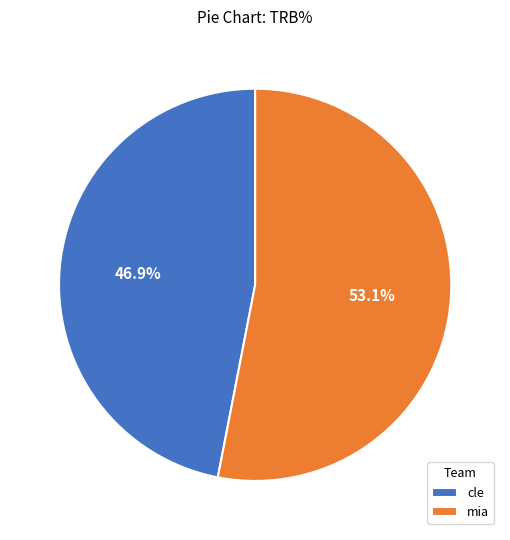

How many slices are in this pie chart?

2